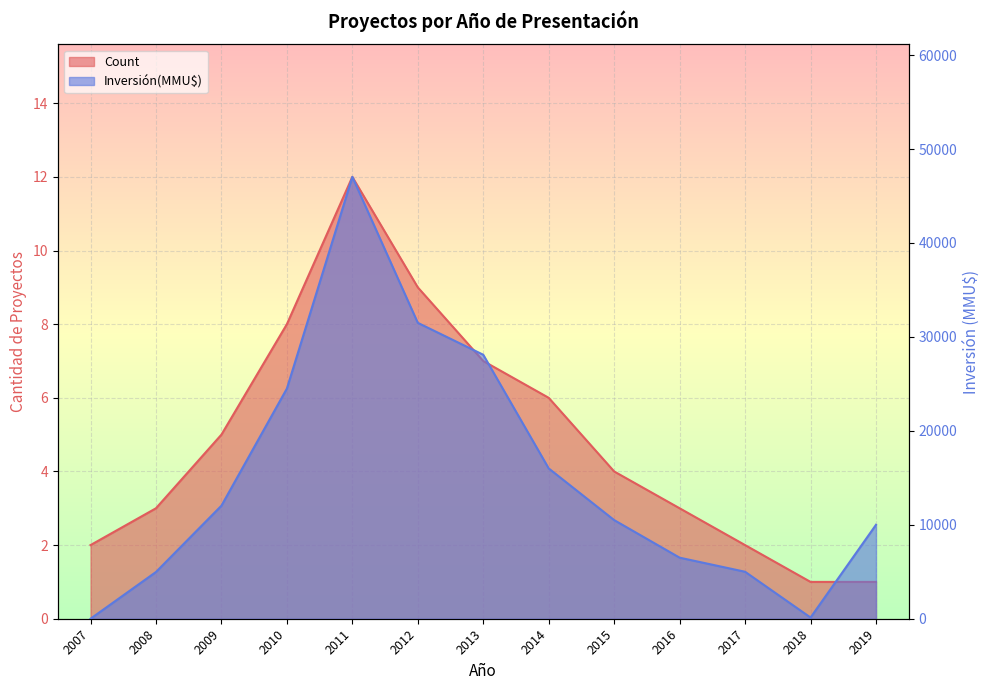

What is the total value across all series at 2014?

16006